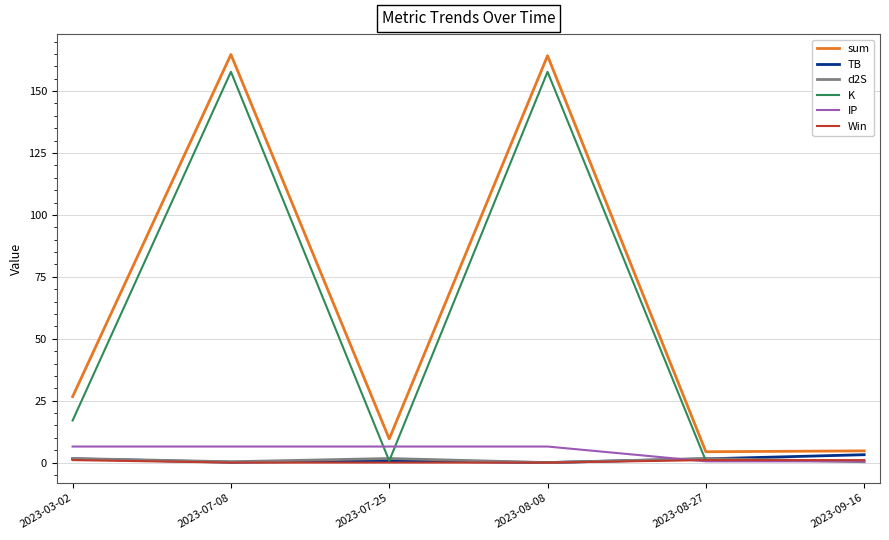

Between 2023-03-02 and 2023-07-25, which series saw the biggest shift?

sum